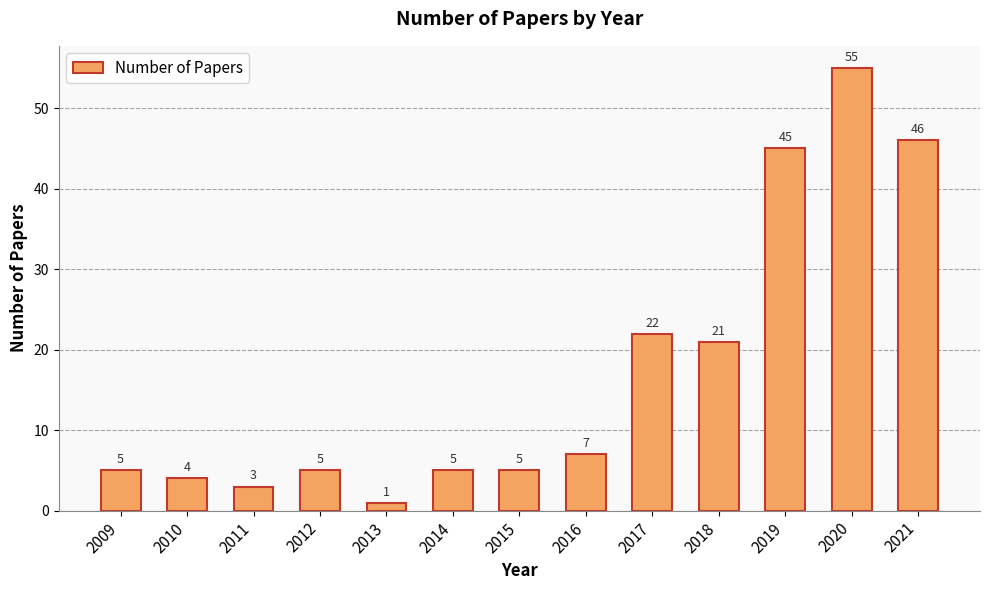

What is the difference between the values at 2021 and 2018?

25